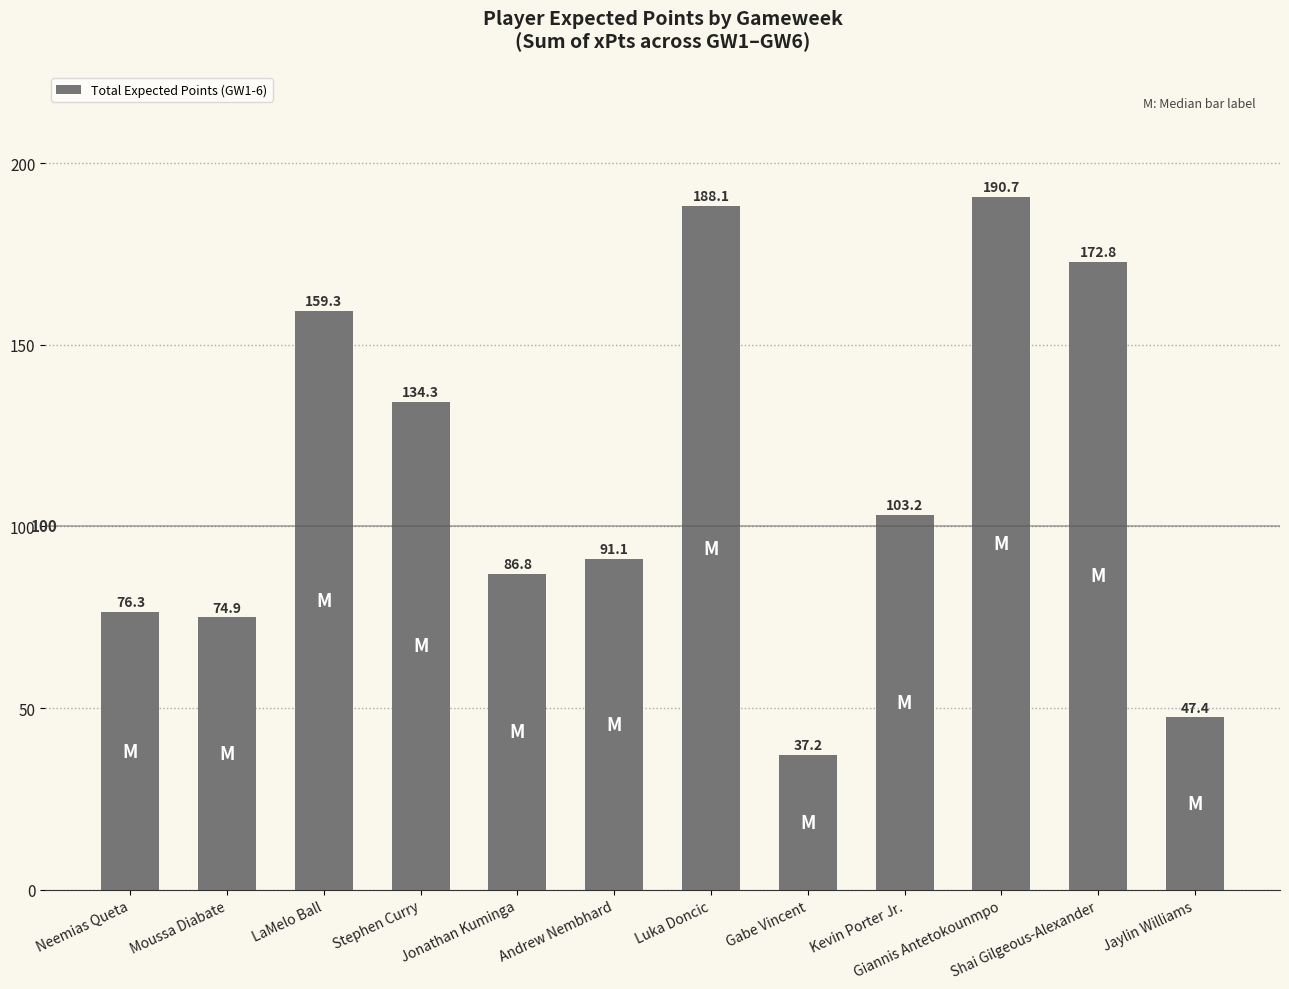

What is the difference between the values at Stephen Curry and Luka Doncic?

53.8